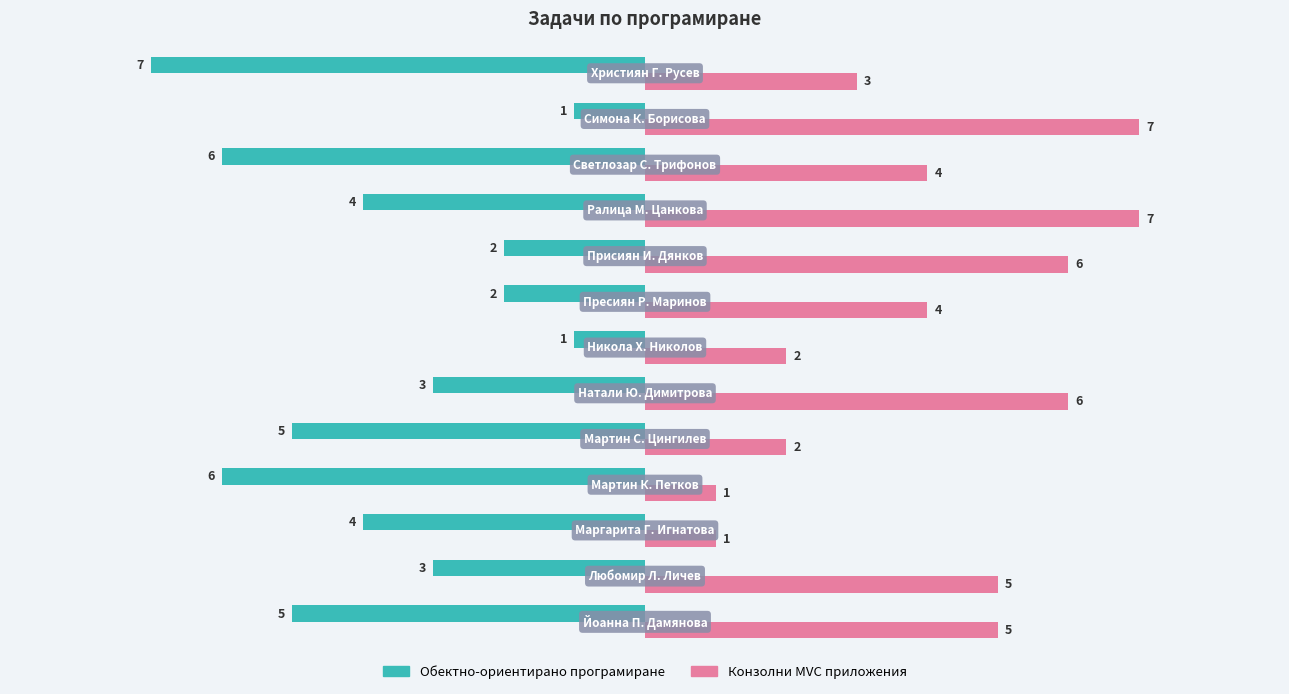

Which series has the largest total across all categories?

Конзолни MVC приложения